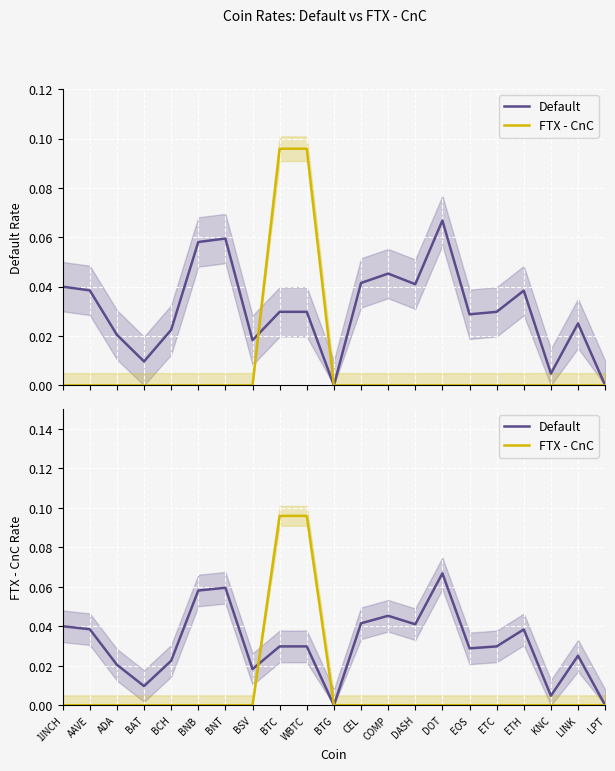

How many lines are shown in the chart?

2